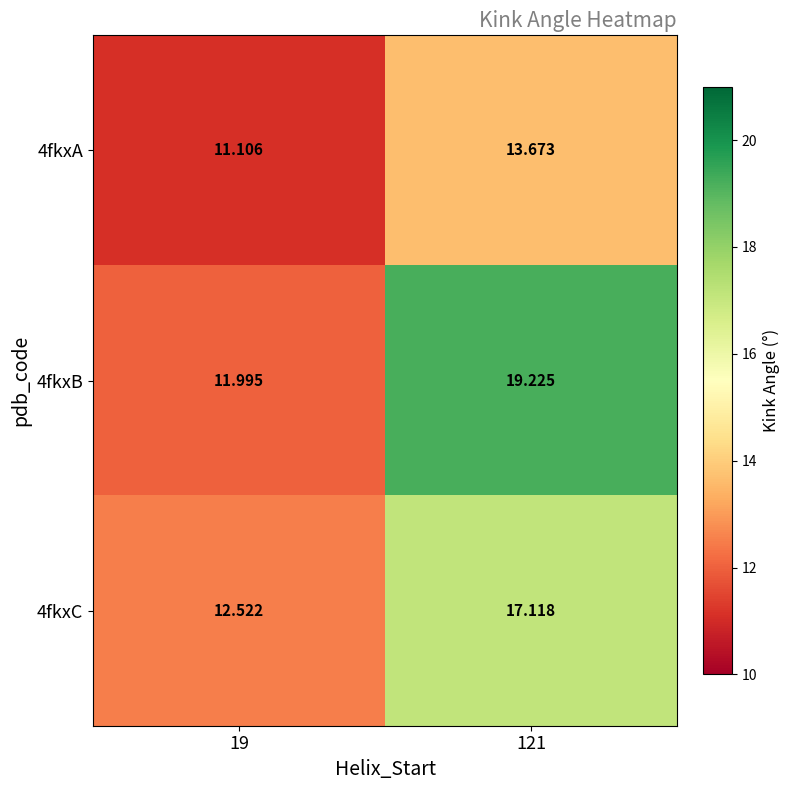

Reading left to right, what are all the values shown in this chart?

4fkxA: 19=11.1	121=13.7
4fkxB: 19=12.0	121=19.2
4fkxC: 19=12.5	121=17.1